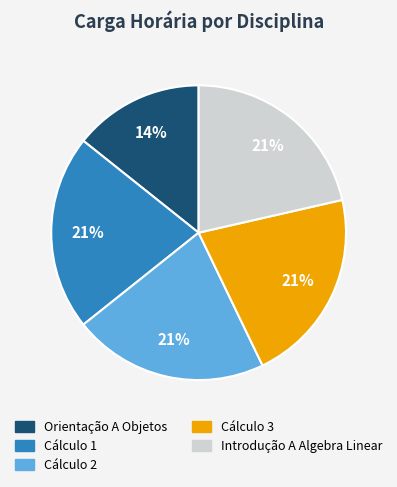

Does any single category account for the majority?

No